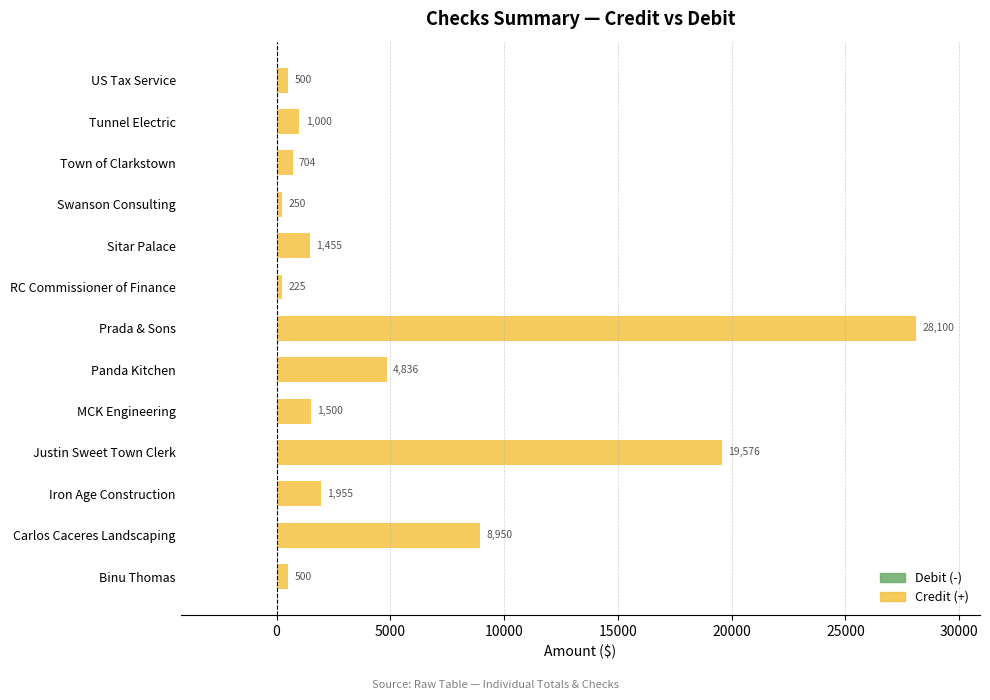

What is the greatest value displayed?

28100.0